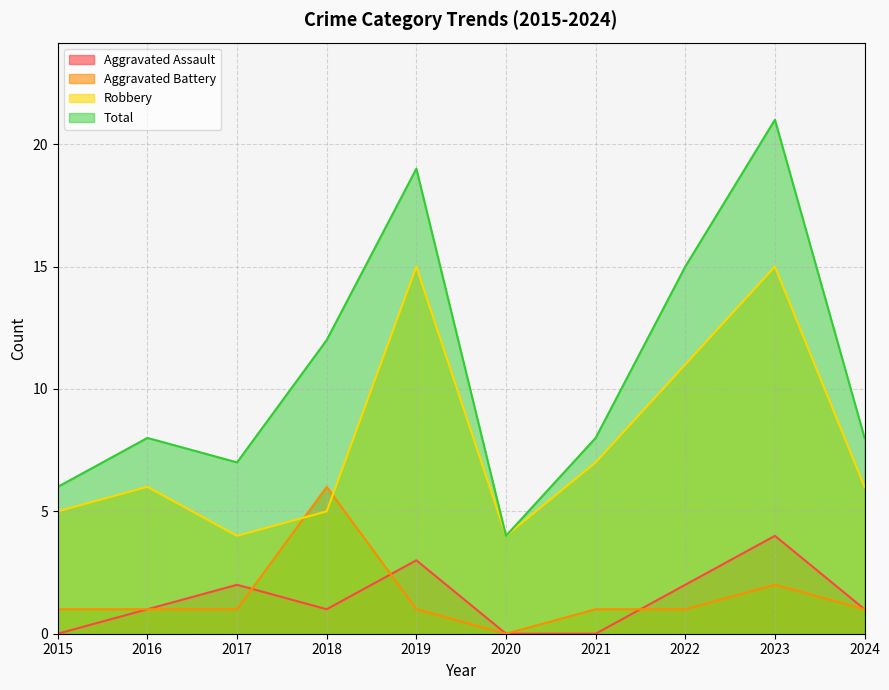

How many interior local valleys does the Total series have?

2